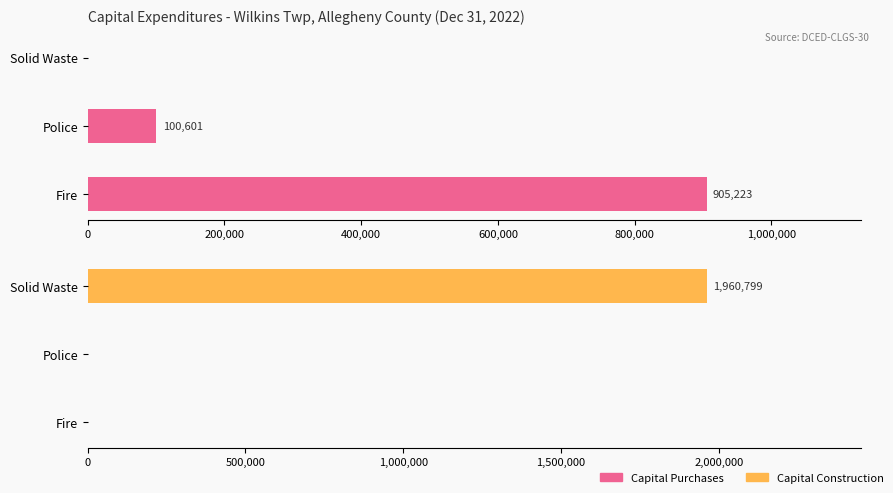

Are the bars horizontal?

Yes